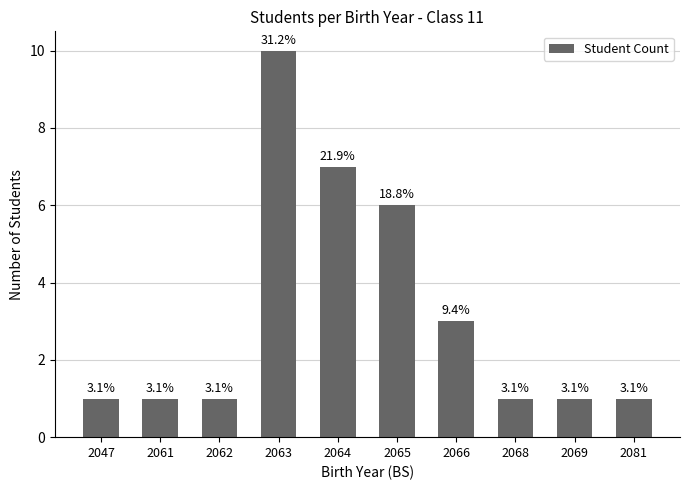

What is the value of the 10th bar from the left?

1